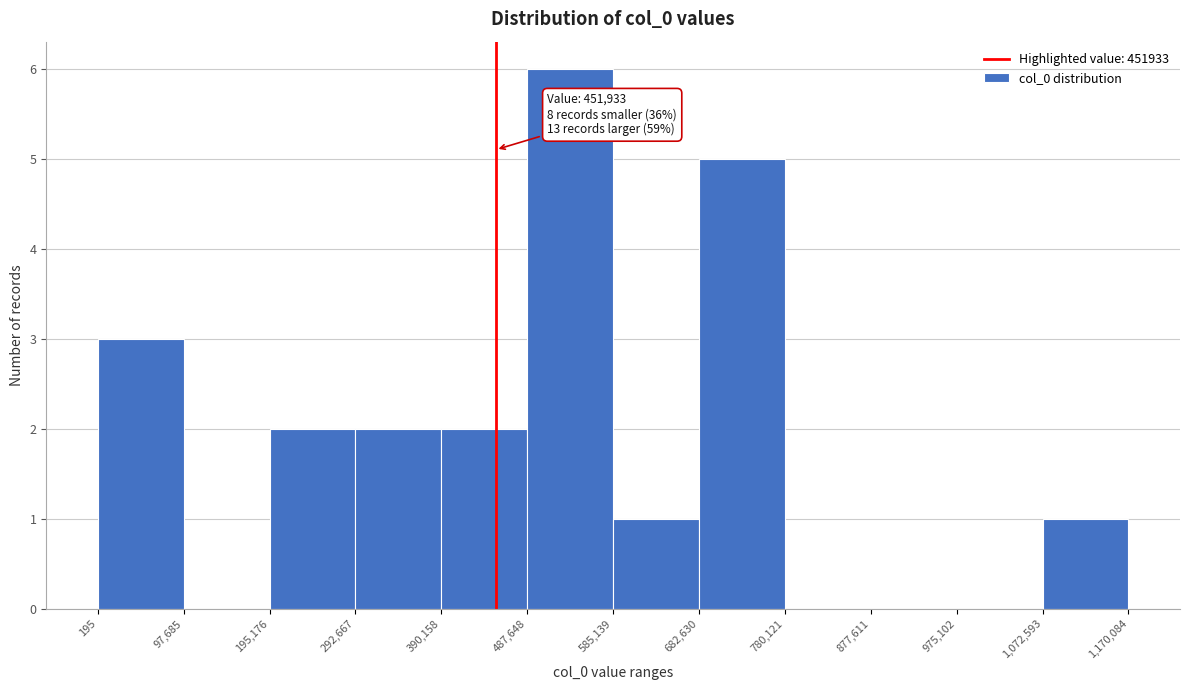

Which range on the x-axis has the tallest bar?

487,648 to 585,139